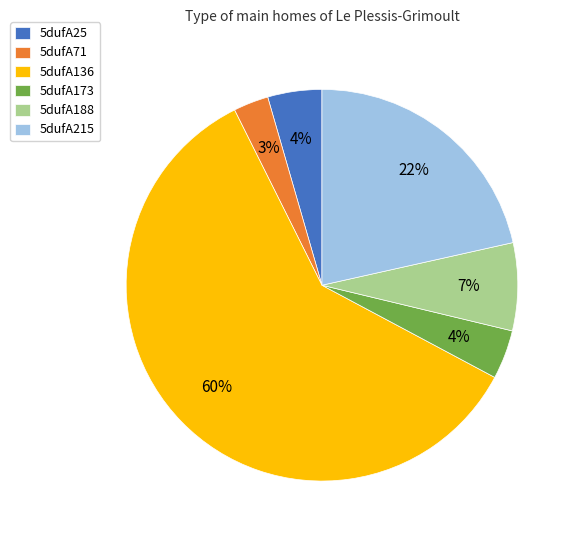

Between 5dufA173 and 5dufA188, which is larger?

5dufA188